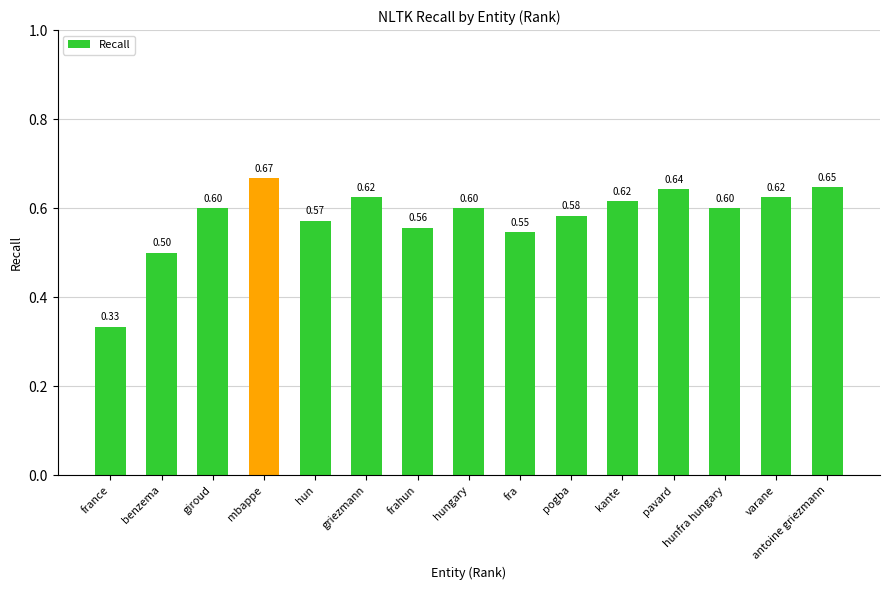

Is it true that the value at varane is 0.6?

True